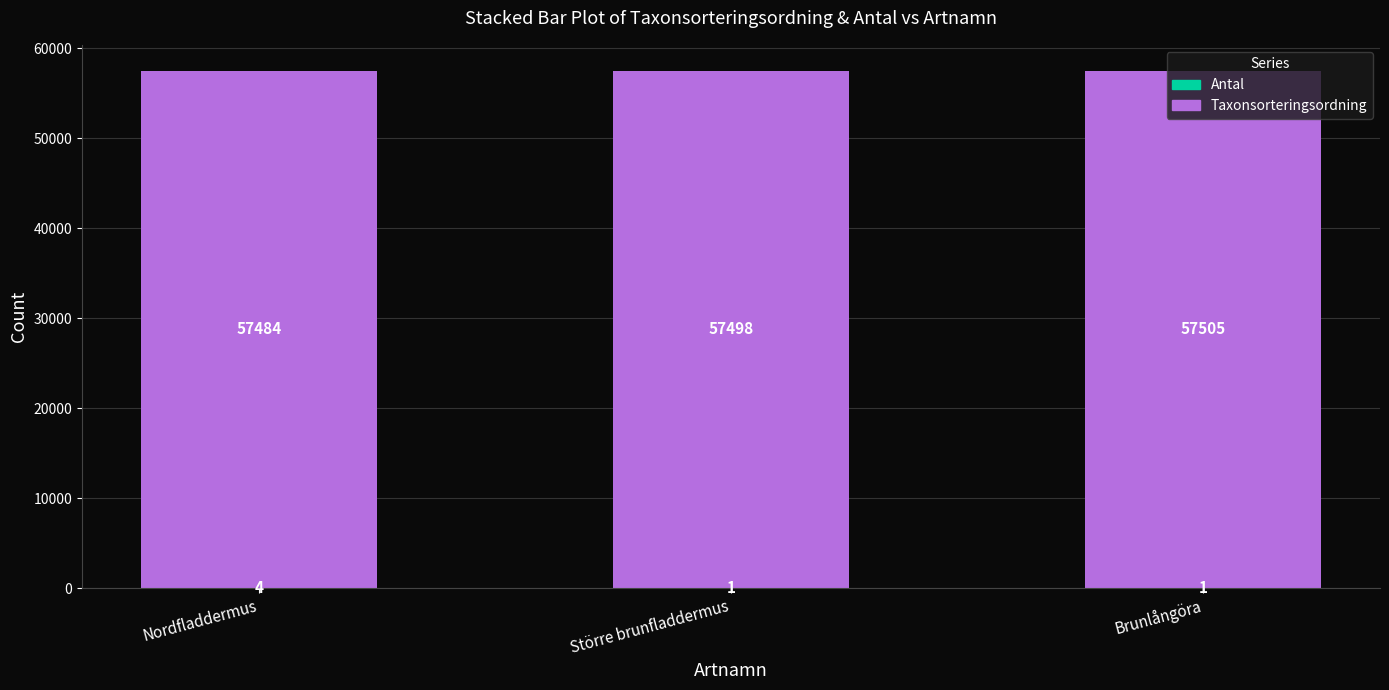

Are the bars horizontal?

No